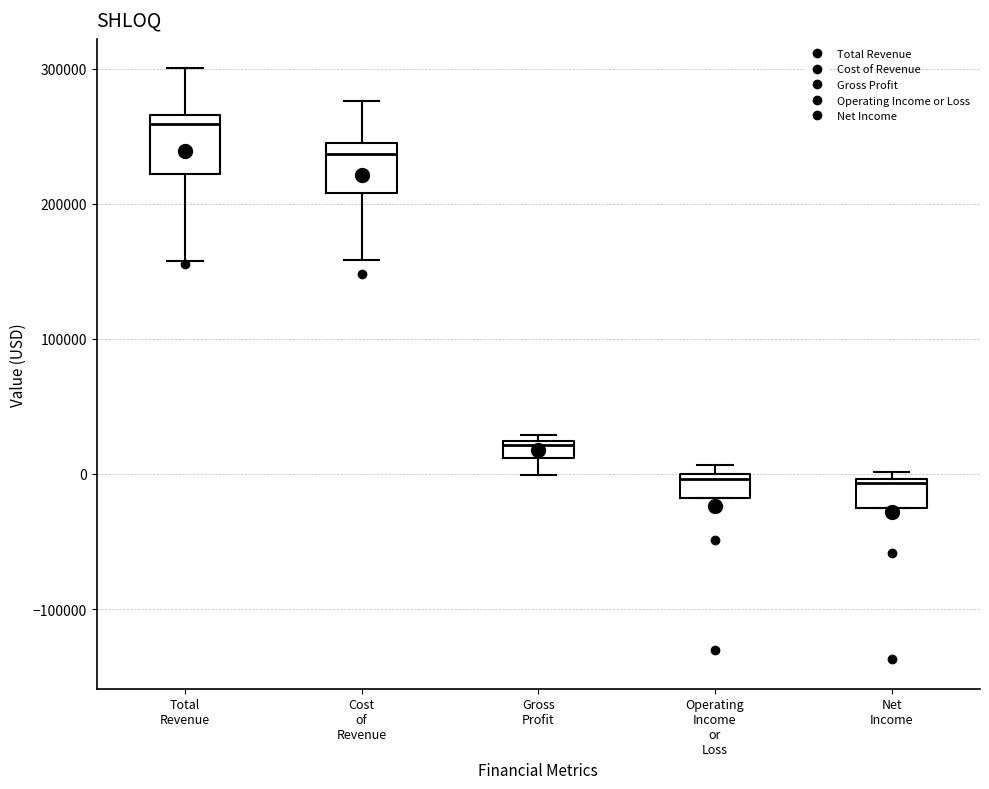

Where does the upper whisker of the box for Cost of Revenue end on the y-axis? The values are not printed on the chart, so give them approximately, as read against the axis.

280000